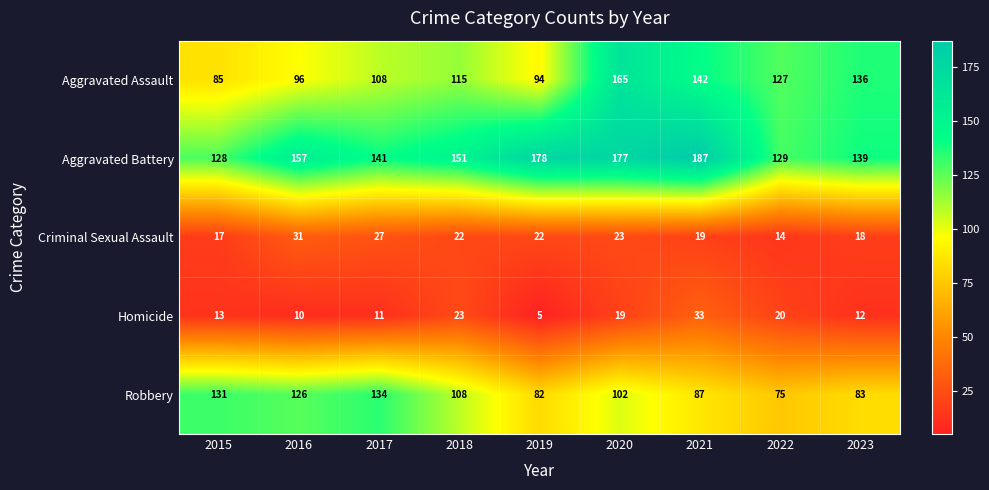

What is the spread (max minus min) of values at 2016?

147